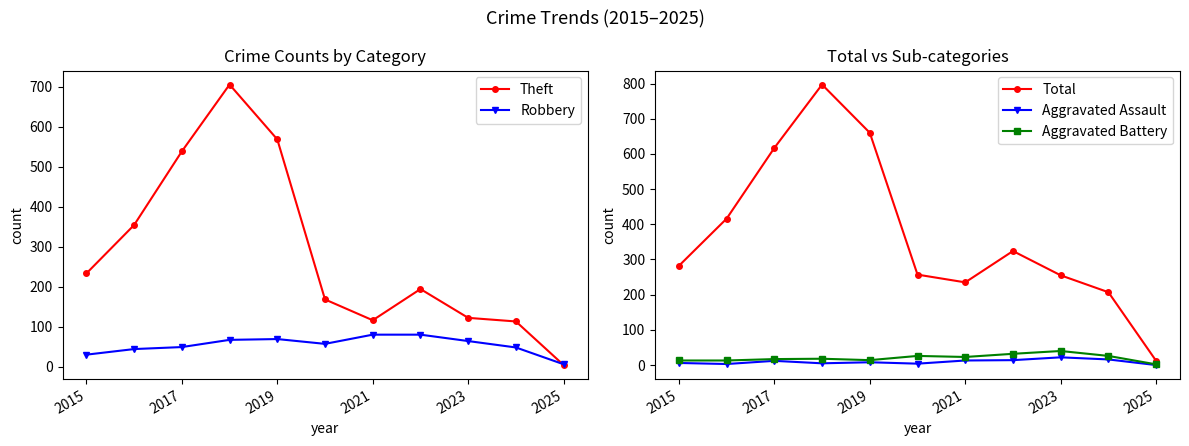

True or false: Aggravated Battery has more than 0 points higher than both neighbors.

True